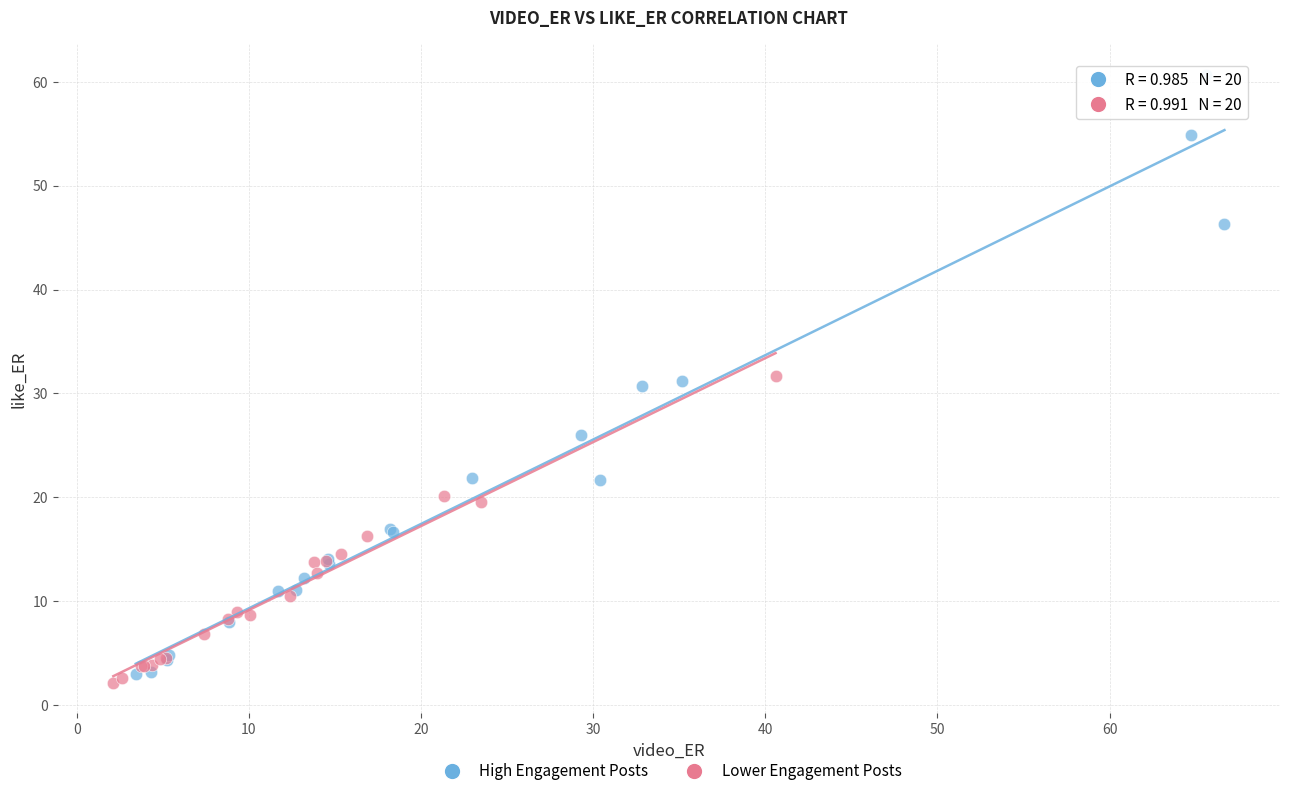

Which series contains the highest Y value?

High Engagement Posts